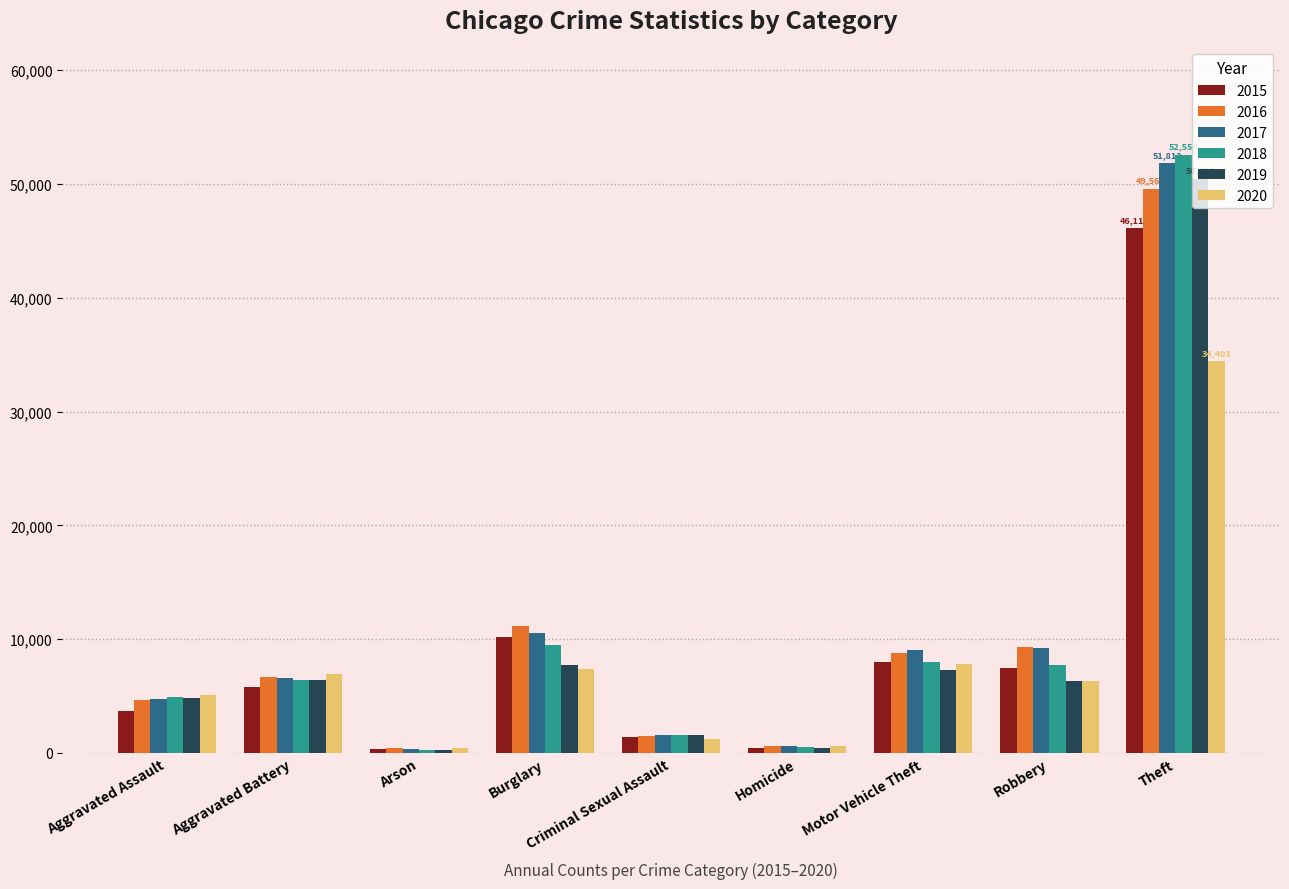

Which category has the highest value in the 2016 series?

Theft